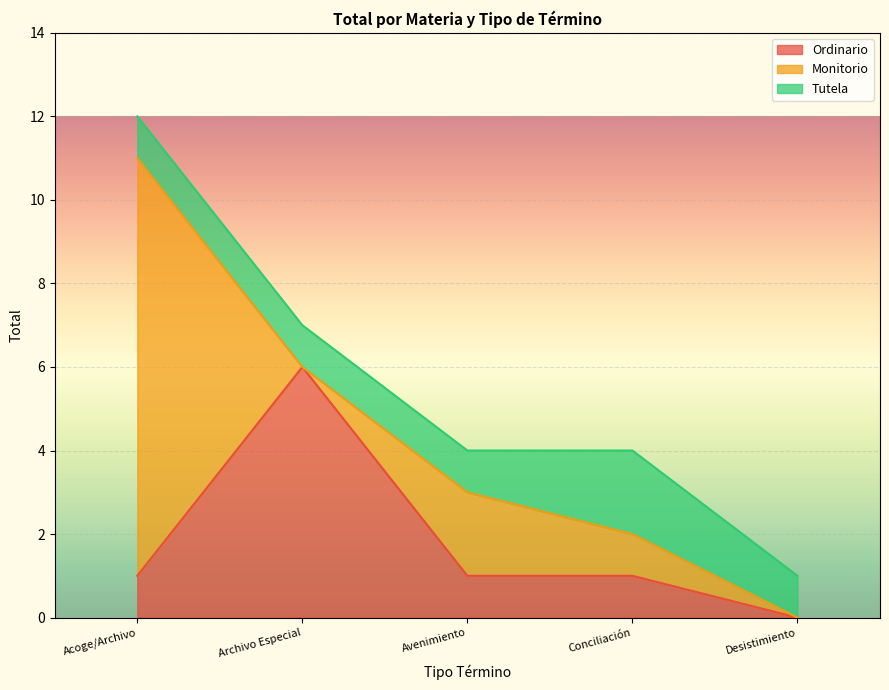

What is the label of the 3rd point from the right?

Avenimiento